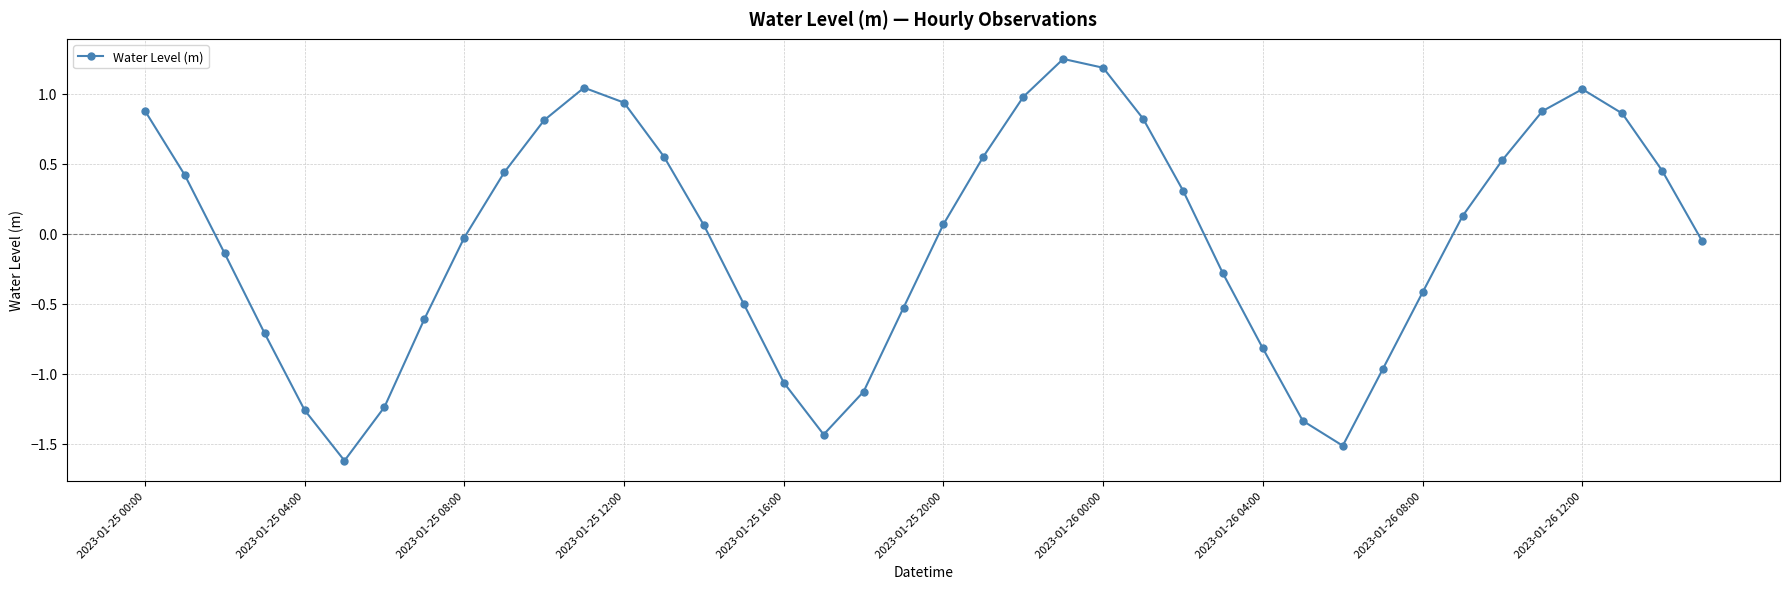

What is the minimum value shown in the chart?

-1.6